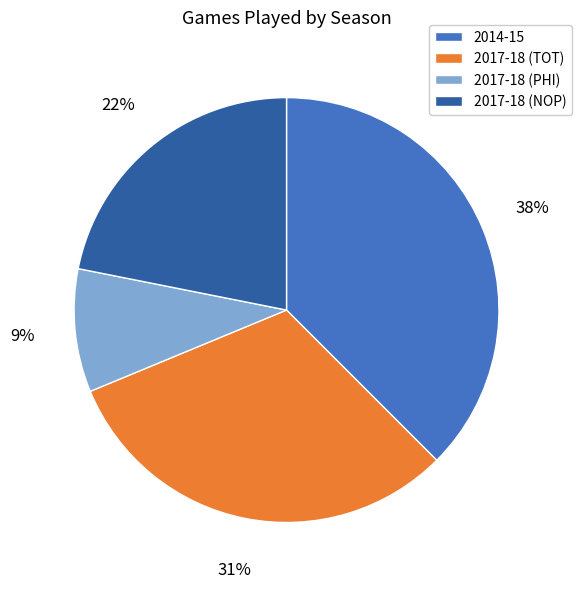

Approximately how many times larger is the value at 2017-18 (NOP) compared to 2014-15?

0.6